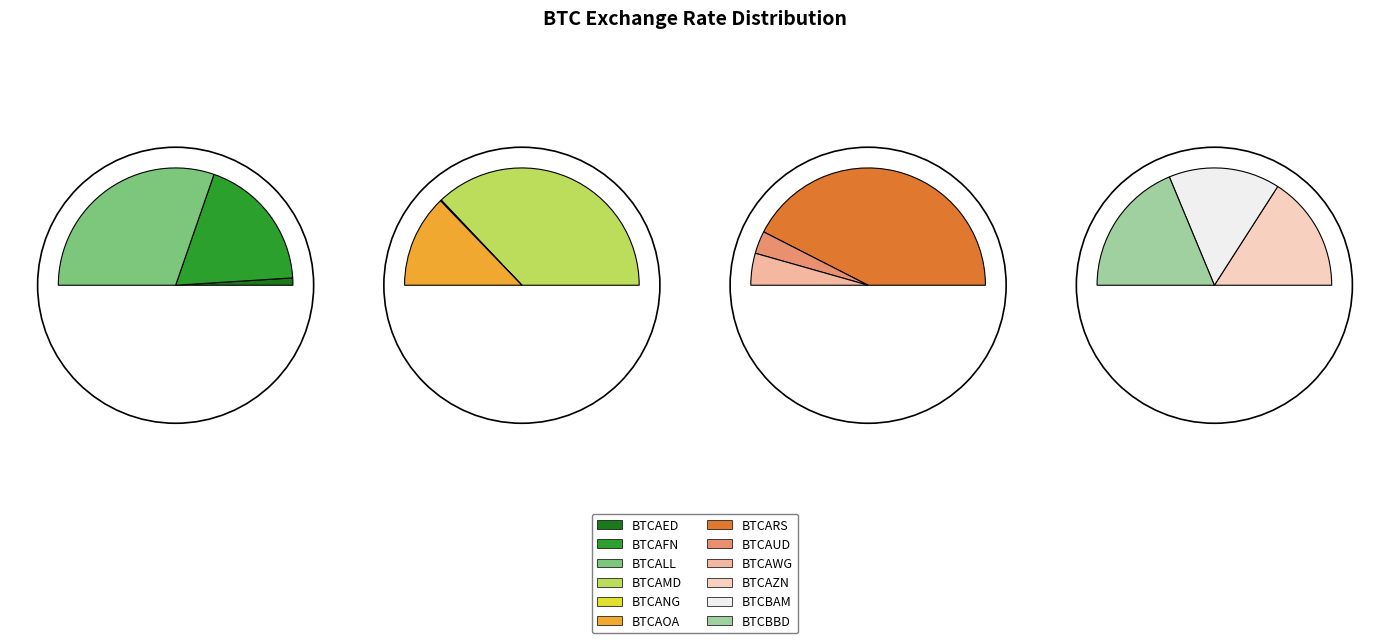

Is the sum of BTCBAM and BTCAED greater than half?

No